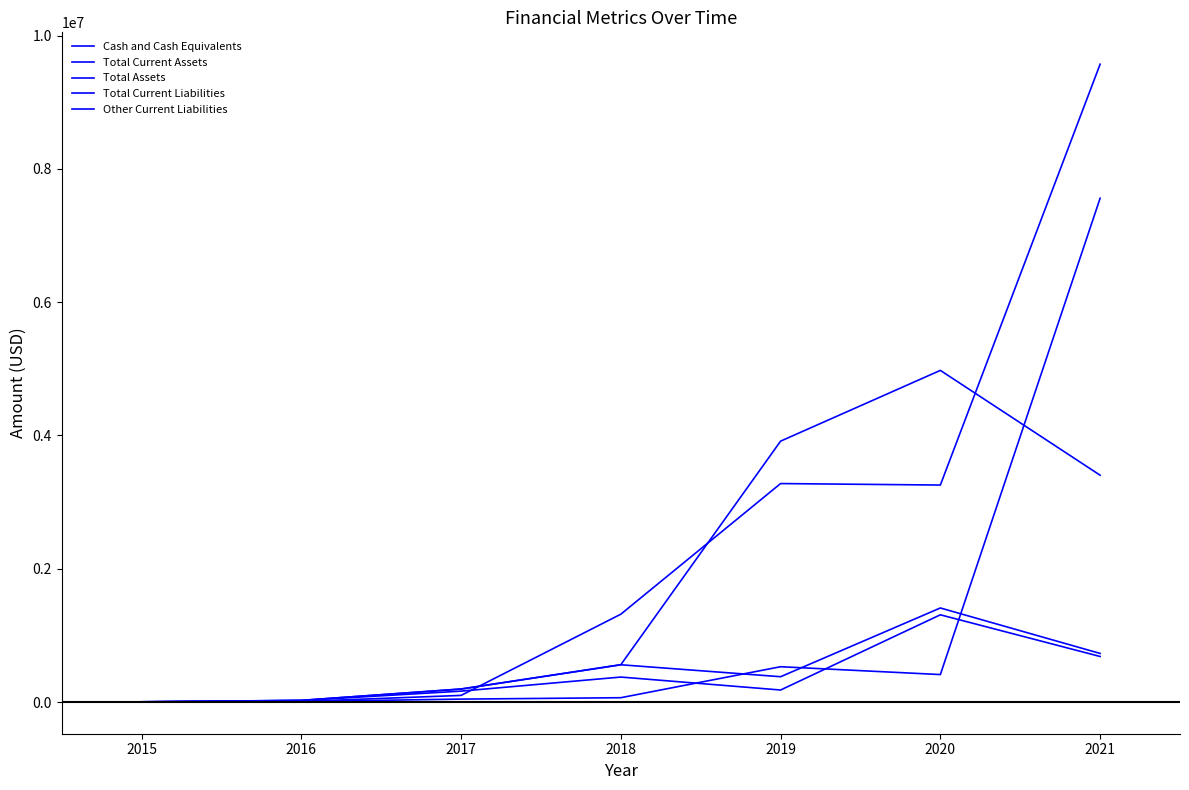

What is the sum of the Total Assets values at 2016 and 2015?

30555